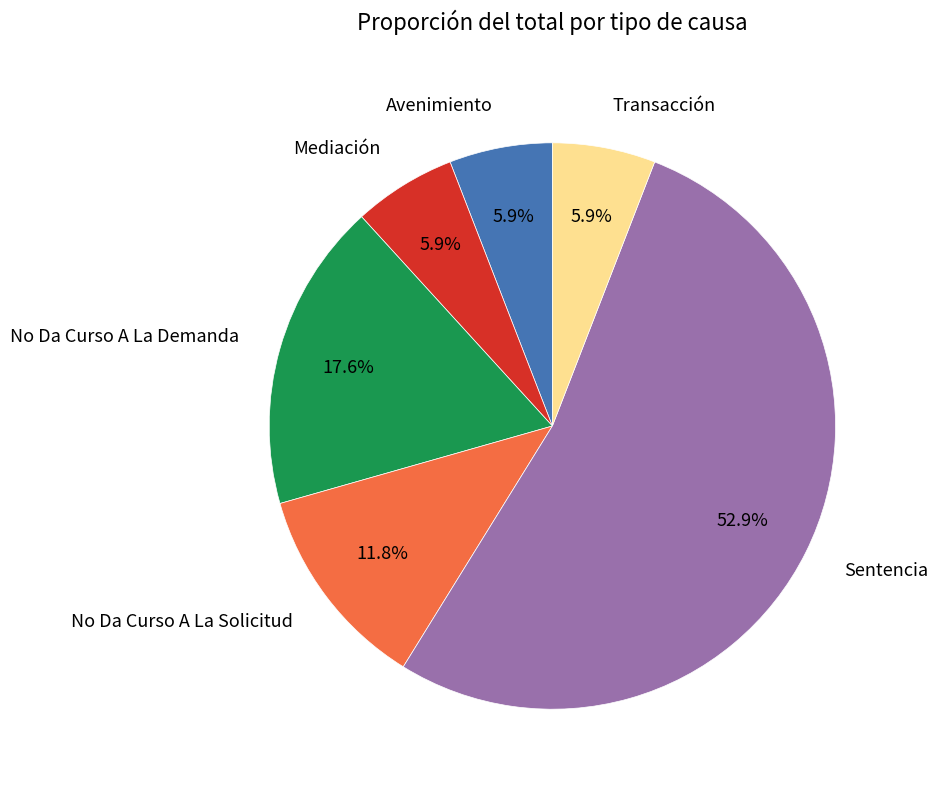

Which slice is the largest?

Sentencia